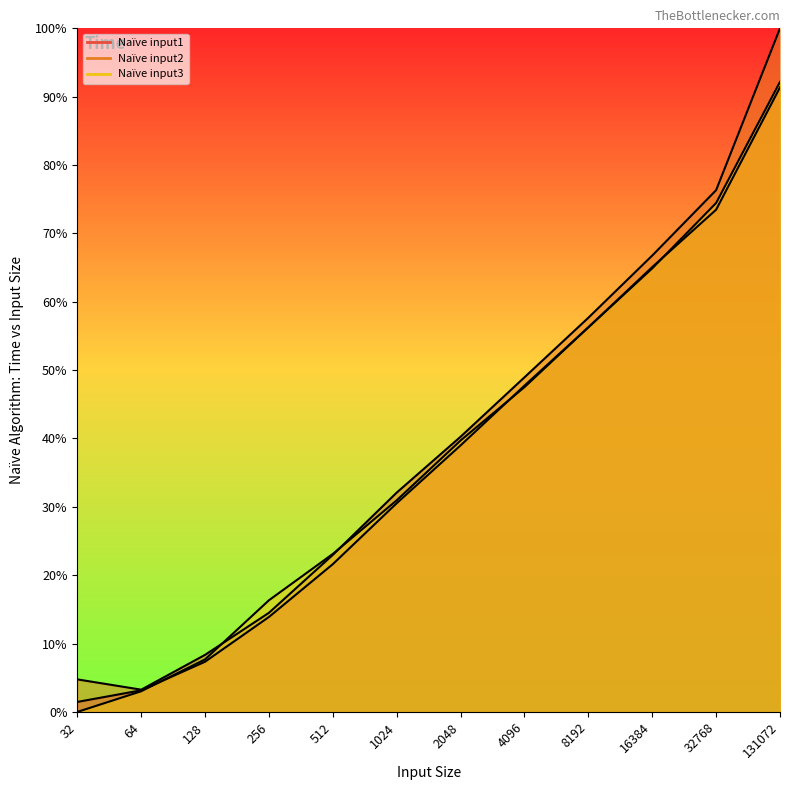

Which series has the largest range (max minus min)?

Naïve input2